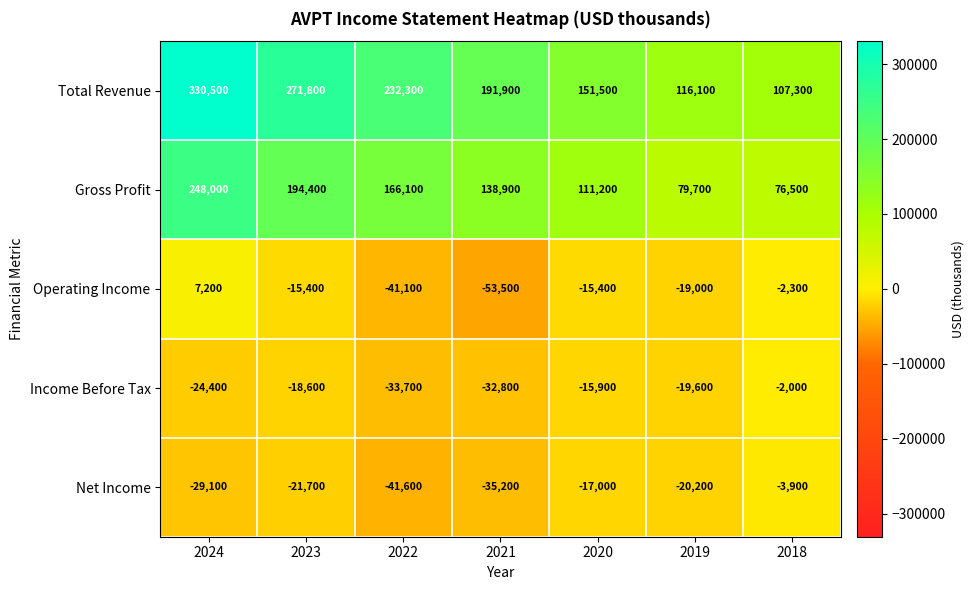

What is the minimum value shown in the chart?

-53500